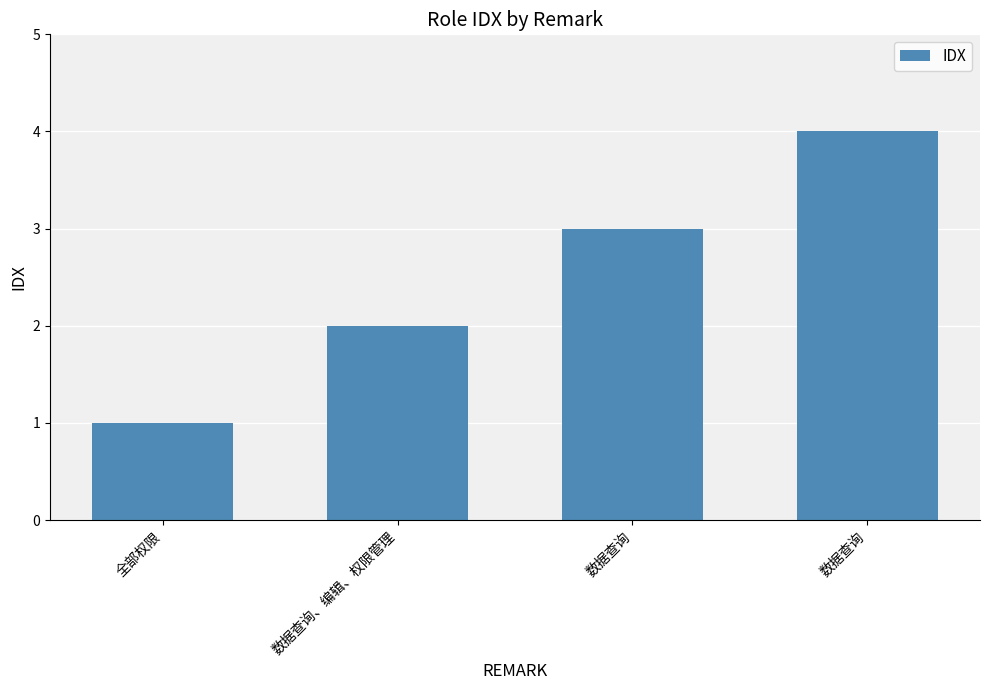

Reading left to right, what are all the values shown in this chart?

1	2	3	4